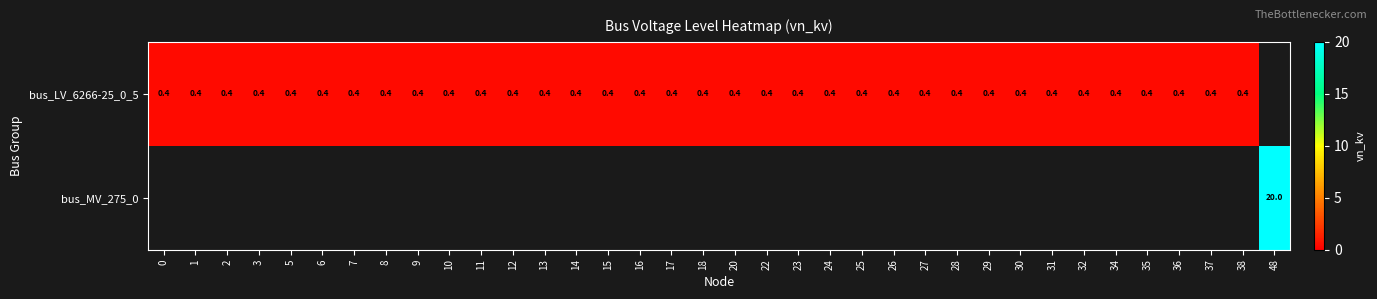

The value of bus_LV_6266-25_0_5 at 13 is 0.4. True or false?

True